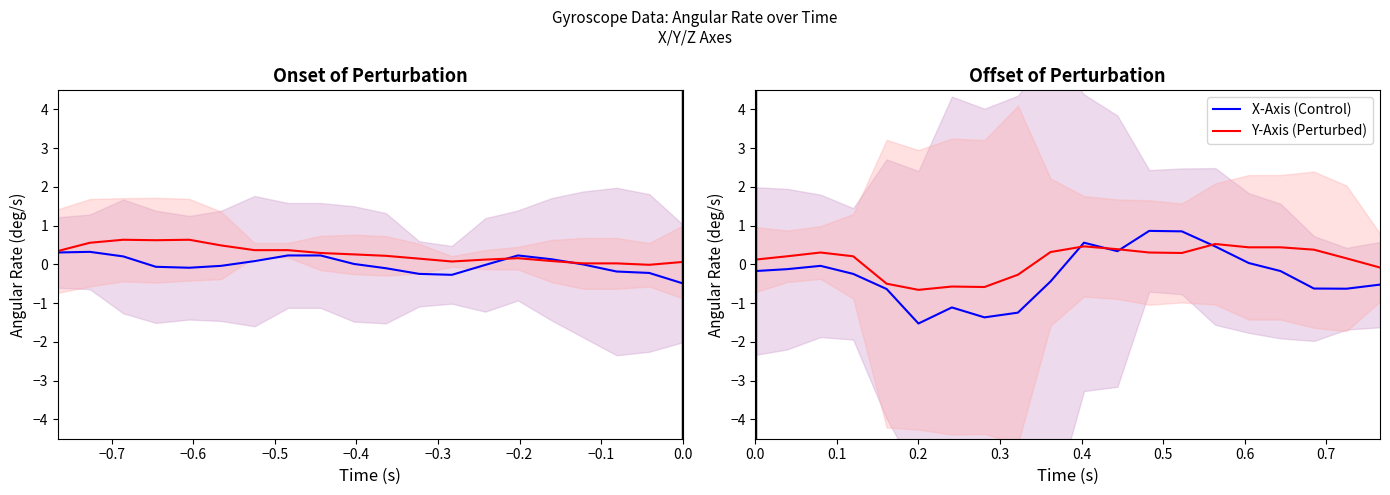

How many series are shown in this chart?

2